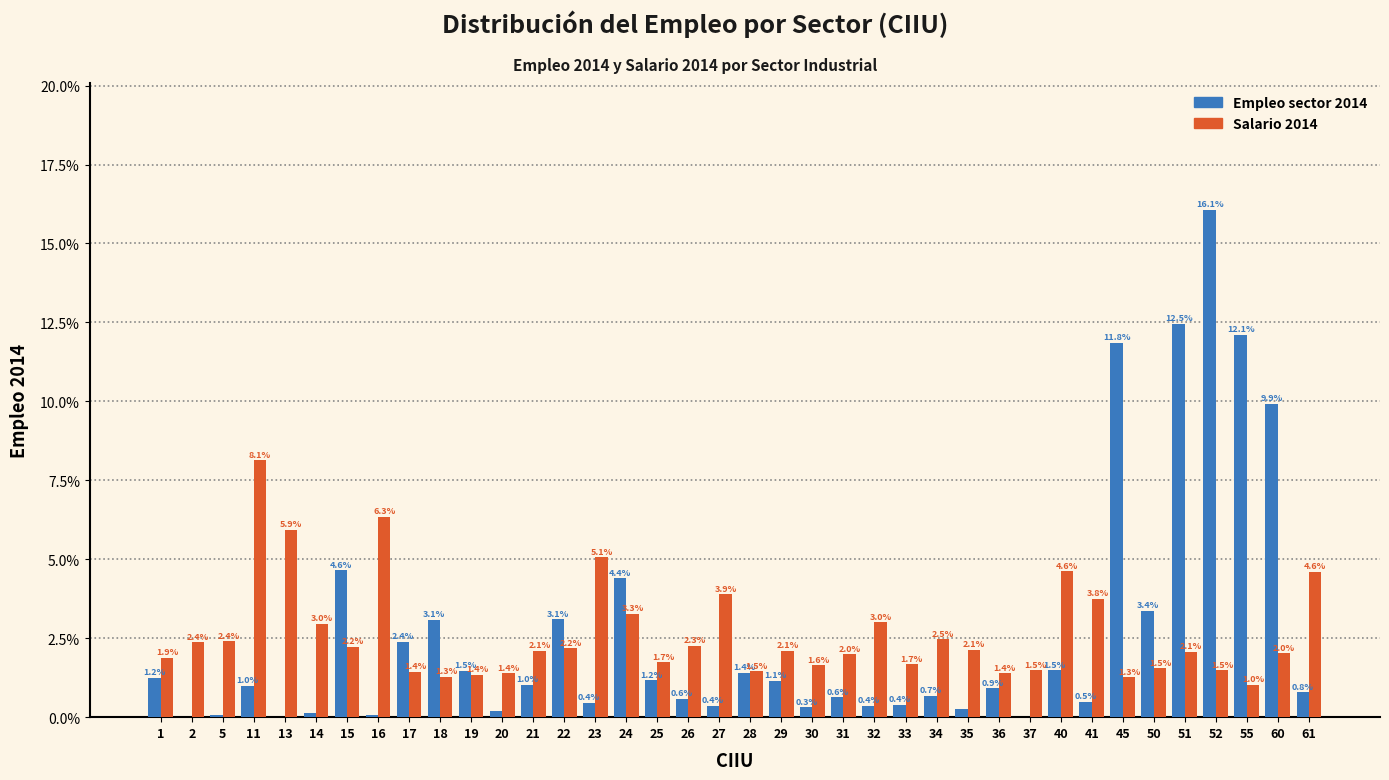

What is the highest value of the Empleo sector 2014 series?

16.1